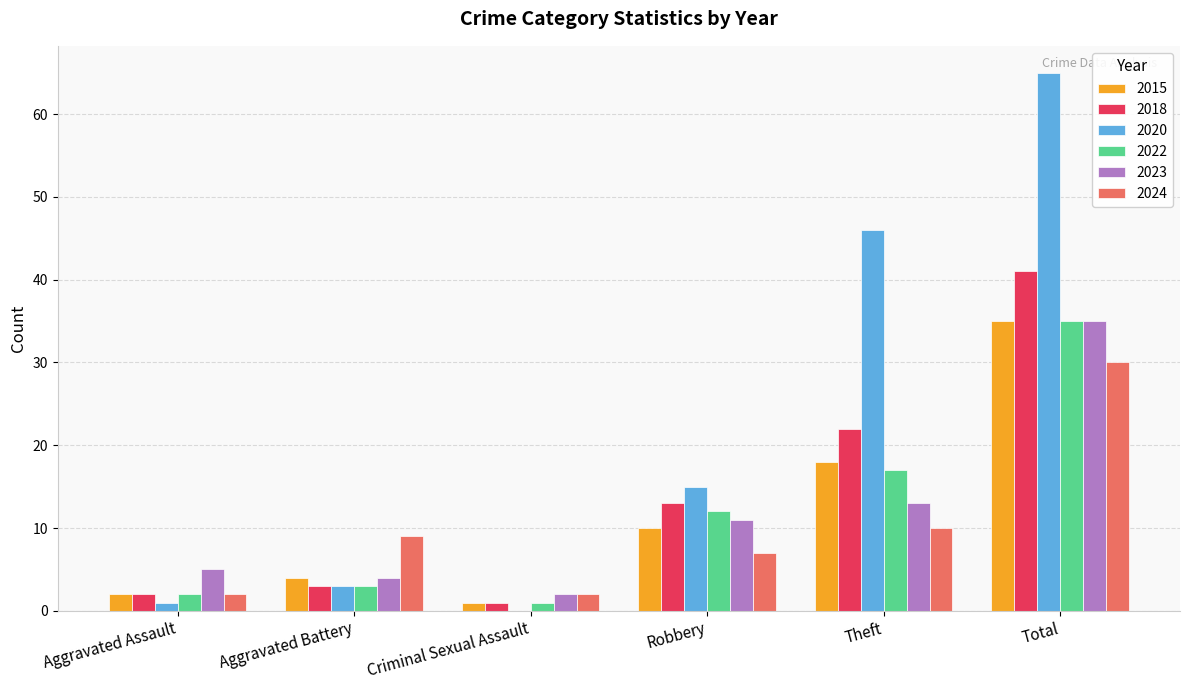

What is the maximum value for 2023?

35